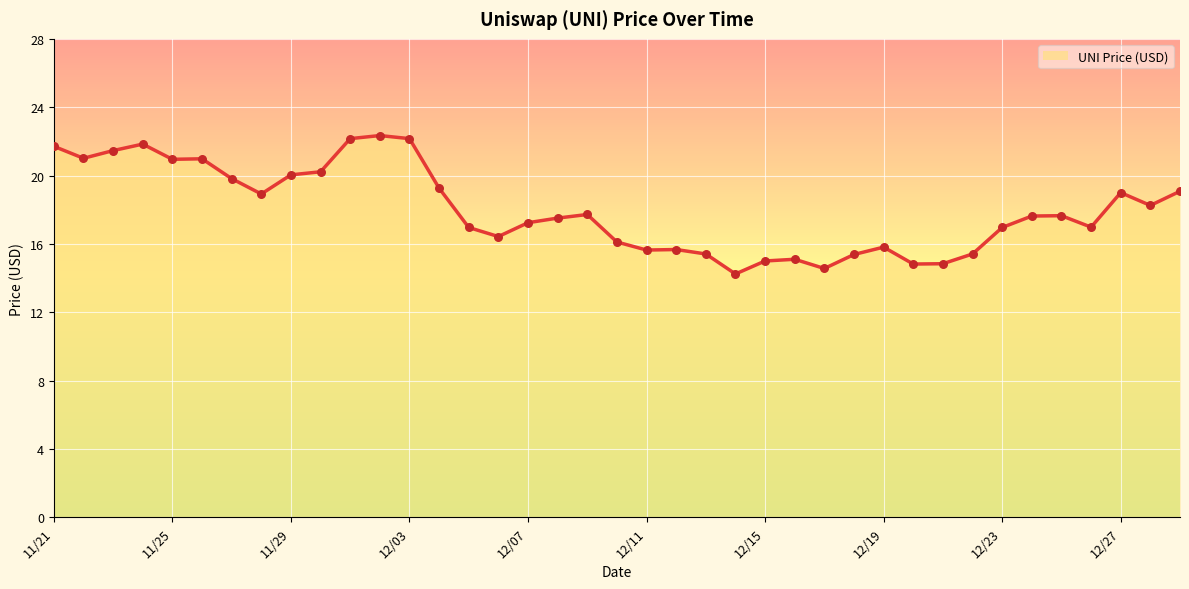

What is the change in value from 12/21 to 12/29?

+4.2